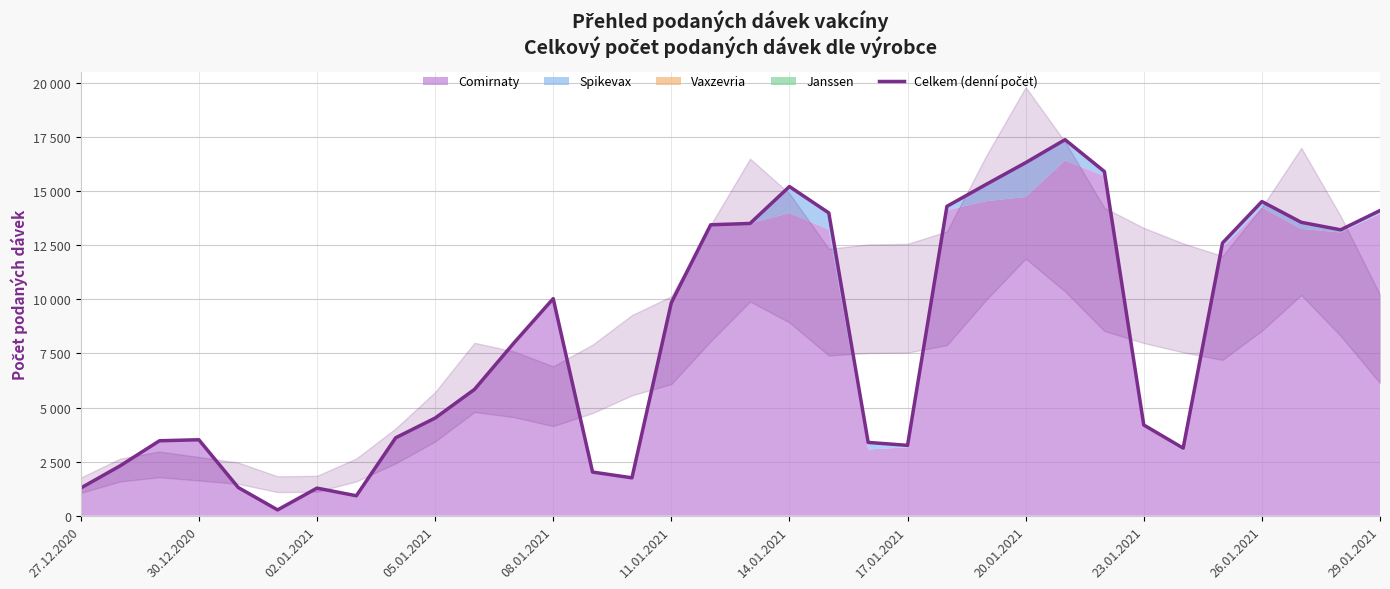

Does the chart display data point markers on the line(s)?

No